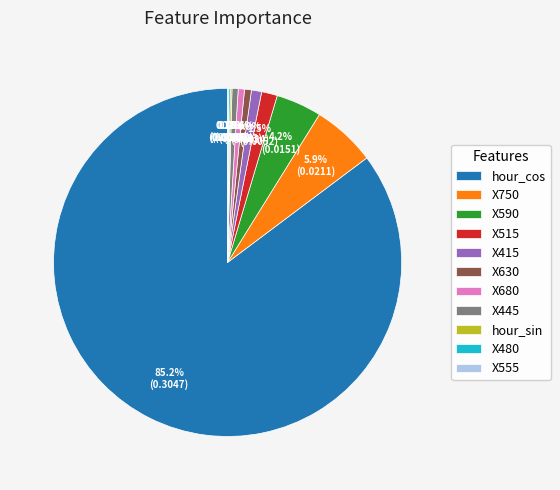

Between X590 and hour_cos, which is larger?

hour_cos